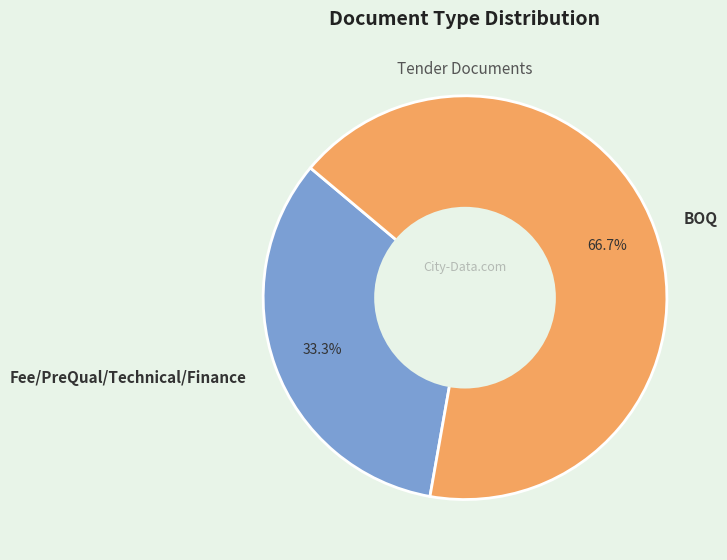

To the nearest percent, what portion does Fee/PreQual/Technical/Finance represent?

33%